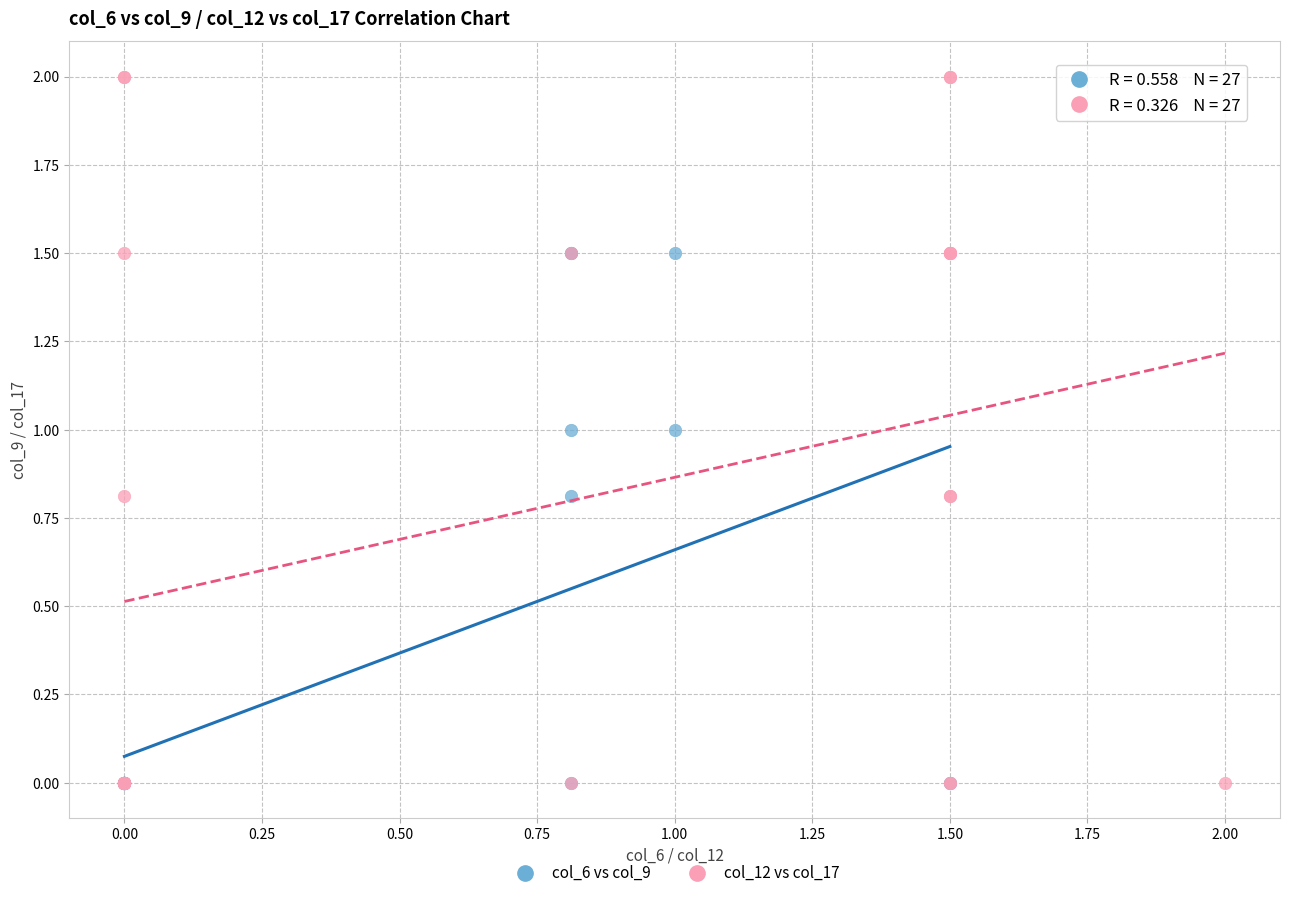

Which series contains the highest Y value?

col_12 vs col_17